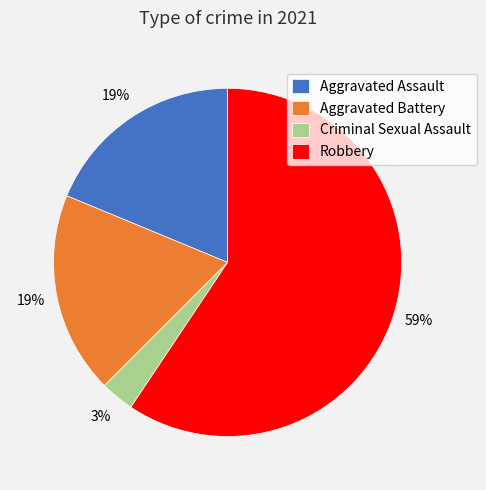

Which slice represents more than half of the pie?

Robbery